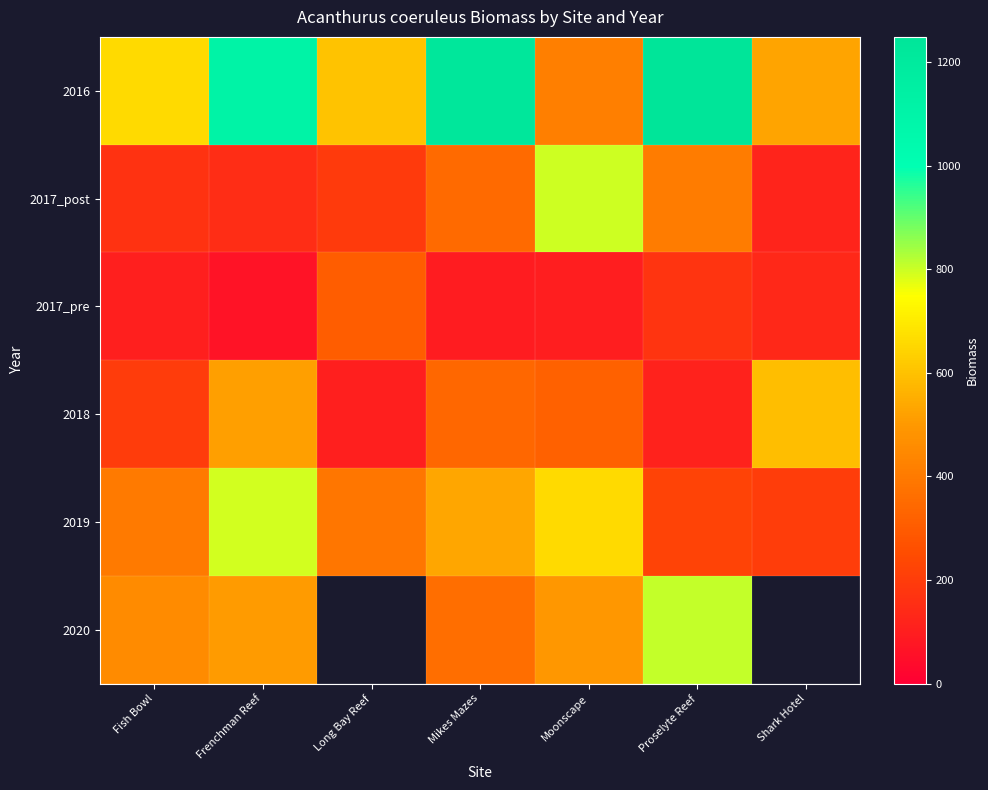

What is the total value across all series at Moonscape?

2795.4